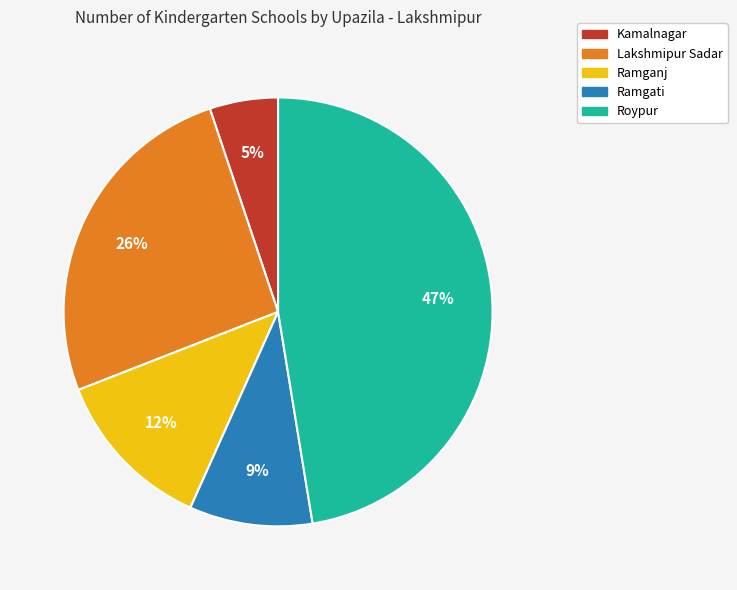

Between Ramgati and Kamalnagar, which is larger?

Ramgati